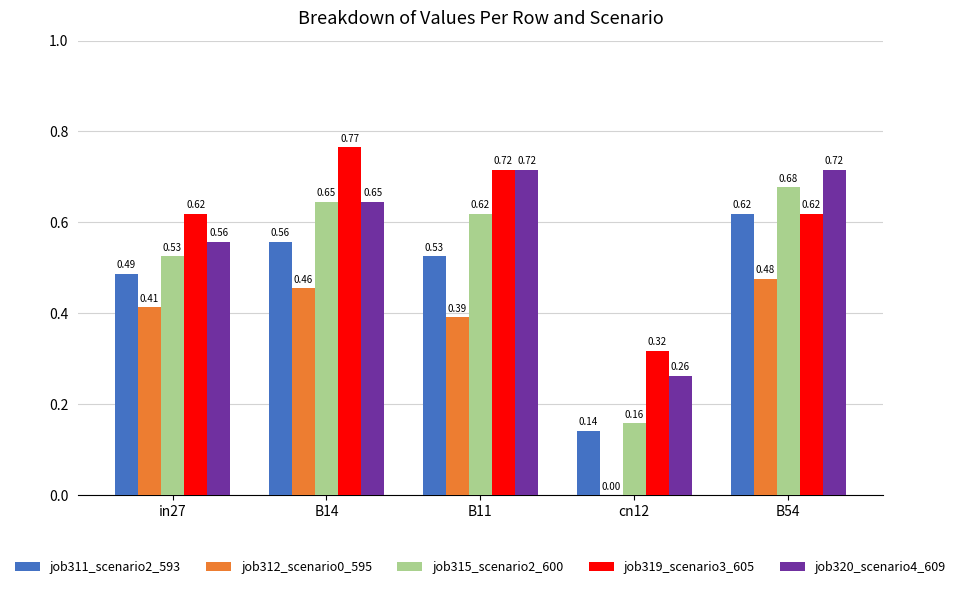

What are all the series names shown in the legend?

job311_scenario2_593, job312_scenario0_595, job315_scenario2_600, job319_scenario3_605, job320_scenario4_609